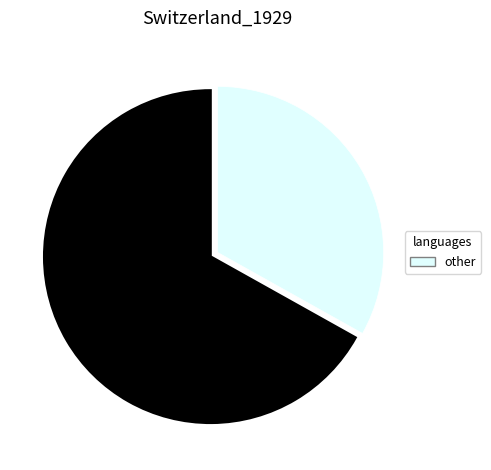

Count the number of slices in the pie.

2